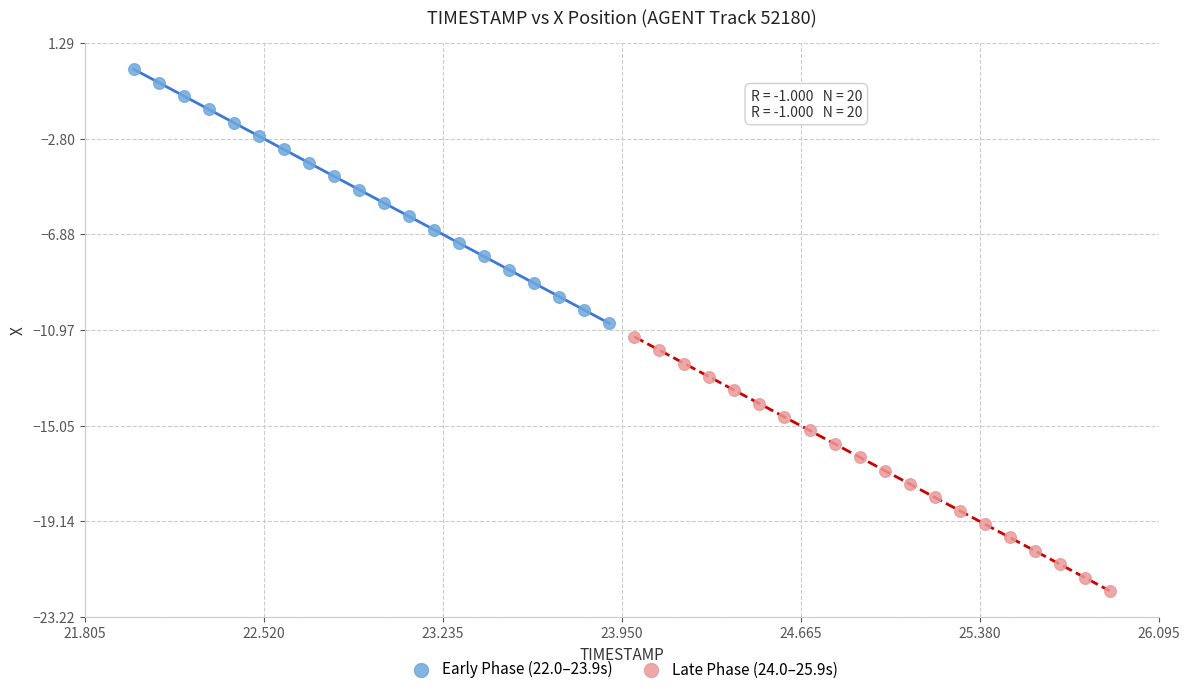

What are all the series names shown in the legend?

Early Phase (22.0–23.9s), Late Phase (24.0–25.9s)